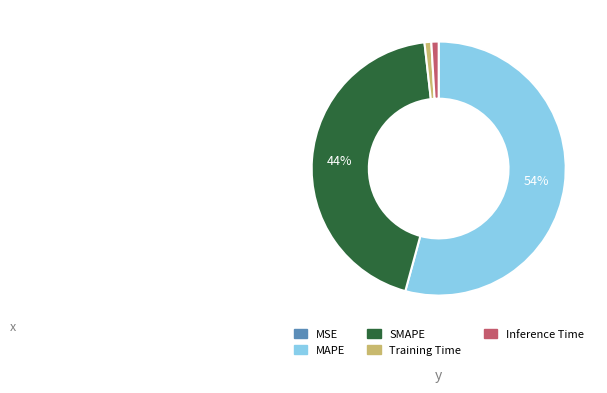

Is MAPE the majority of the pie?

Yes